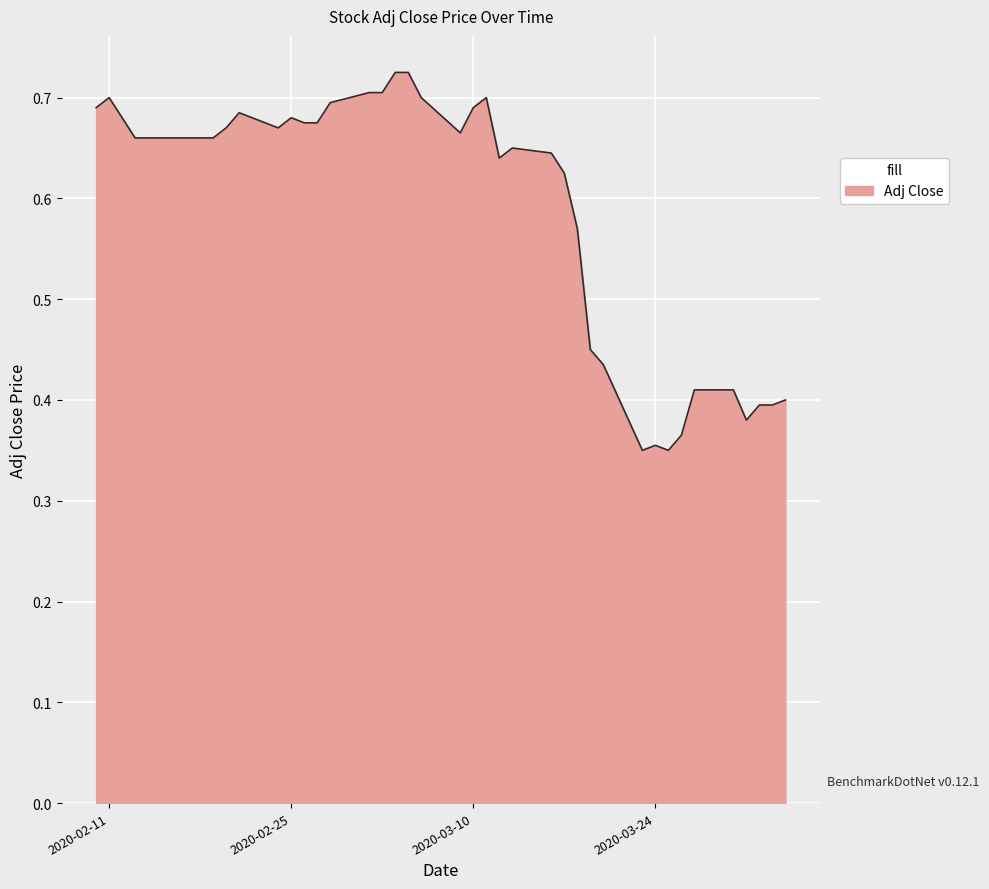

How many lines are shown in the chart?

1